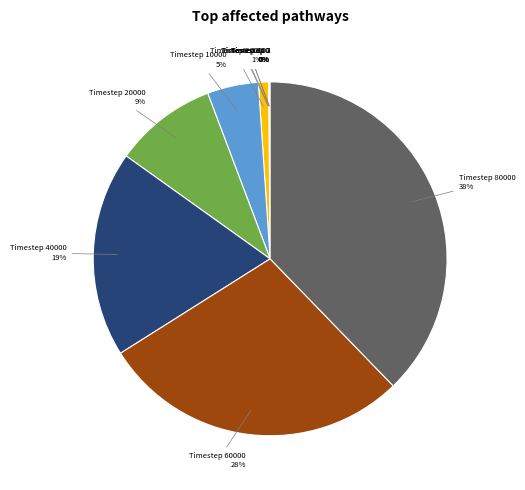

To the nearest percent, what is the difference between the largest and smallest slice percentages?

38%